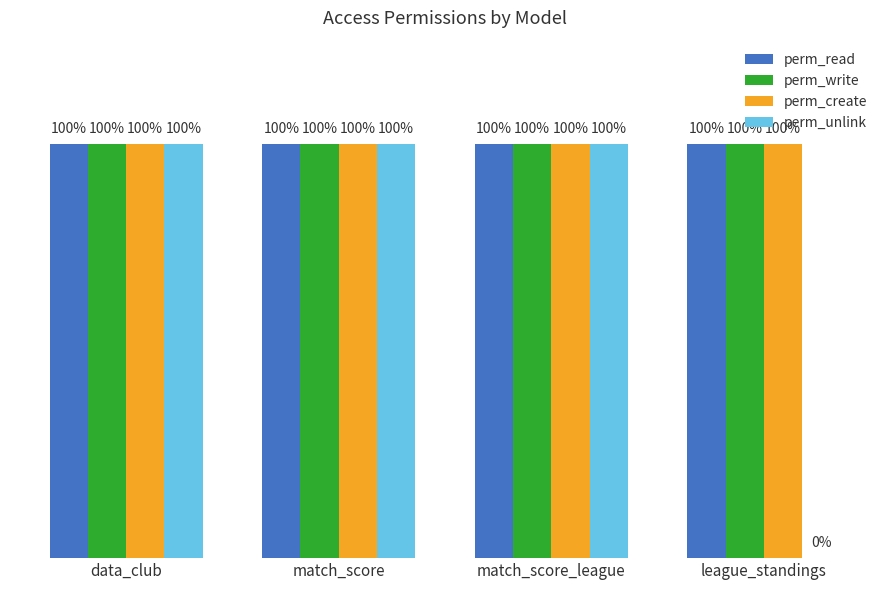

Are the bars grouped side by side (vs. stacked)?

Yes